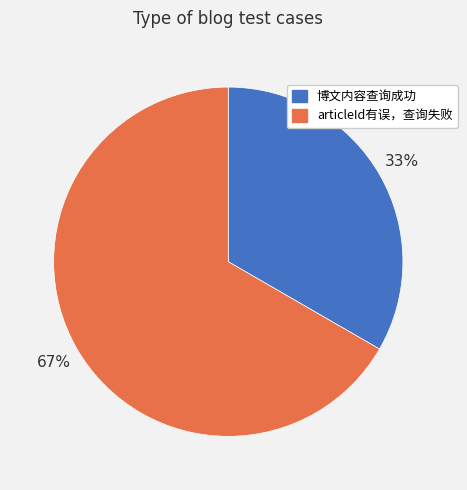

Between articleId有误，查询失败 and 博文内容查询成功, which is larger?

articleId有误，查询失败